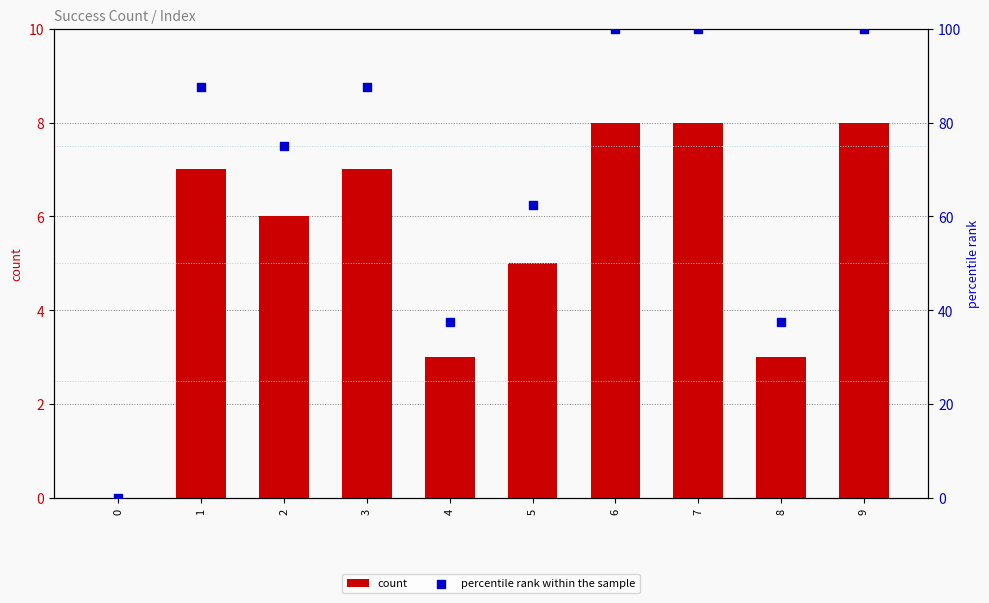

Which series has the widest spread of Y values?

percentile rank within the sample